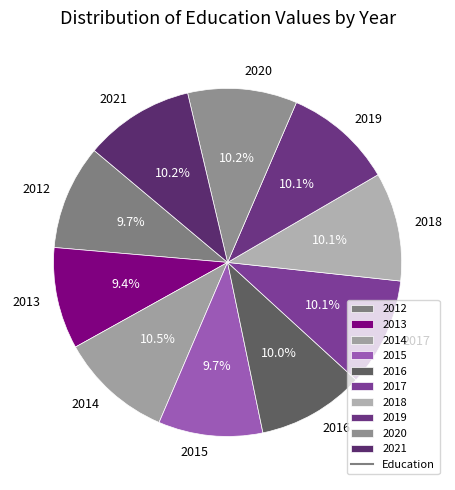

Count the number of slices in the pie.

10